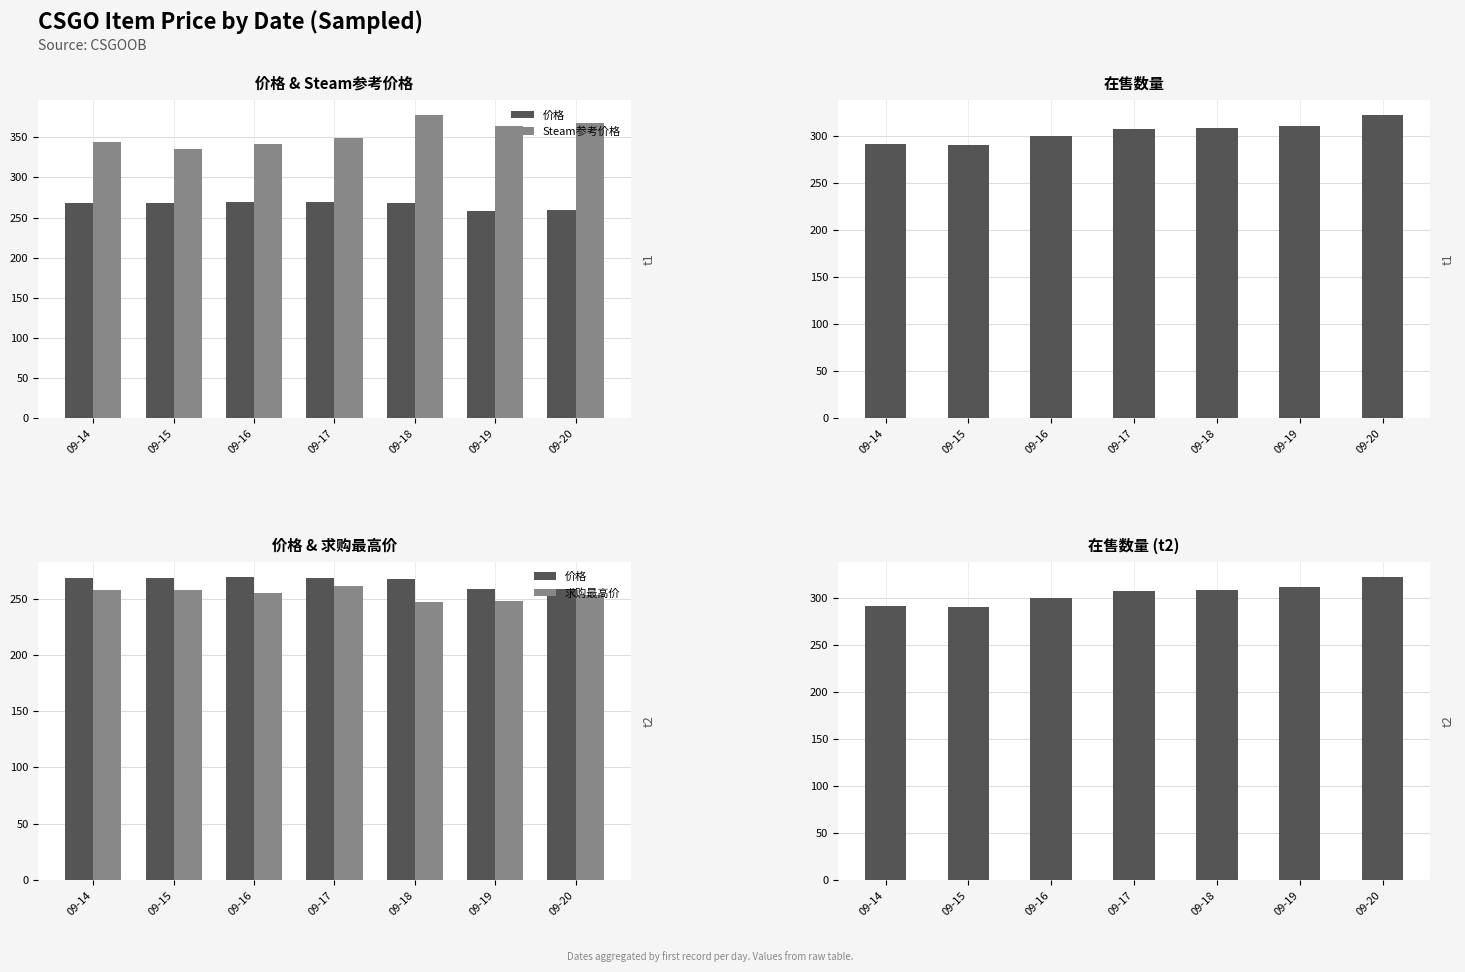

Is it true that 在售数量 equals 545.9 at 09-18?

False